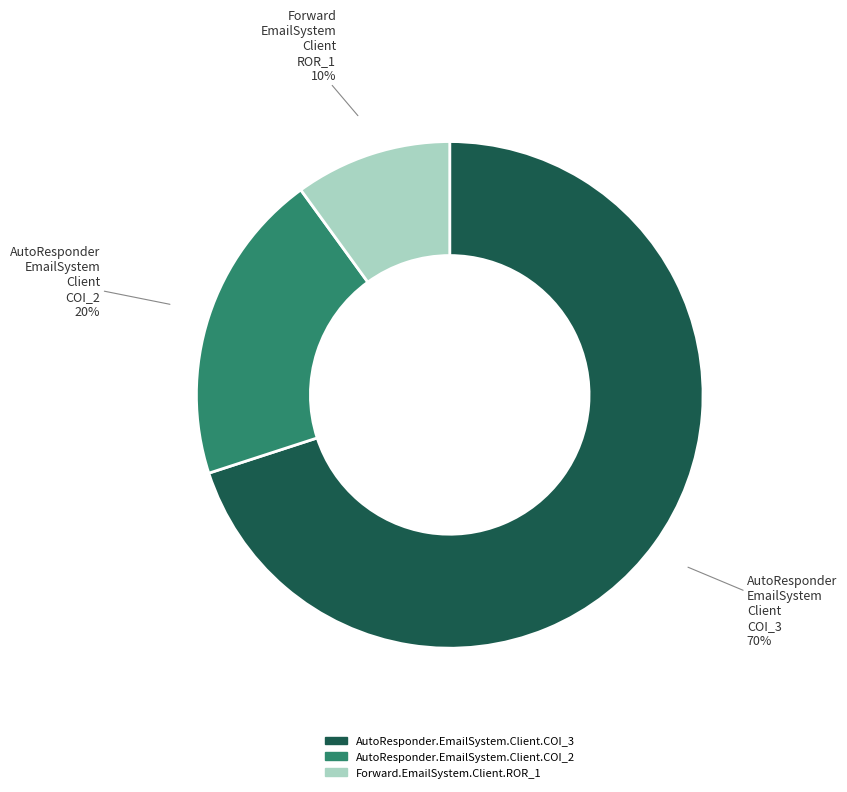

How many segments does this pie chart have?

3